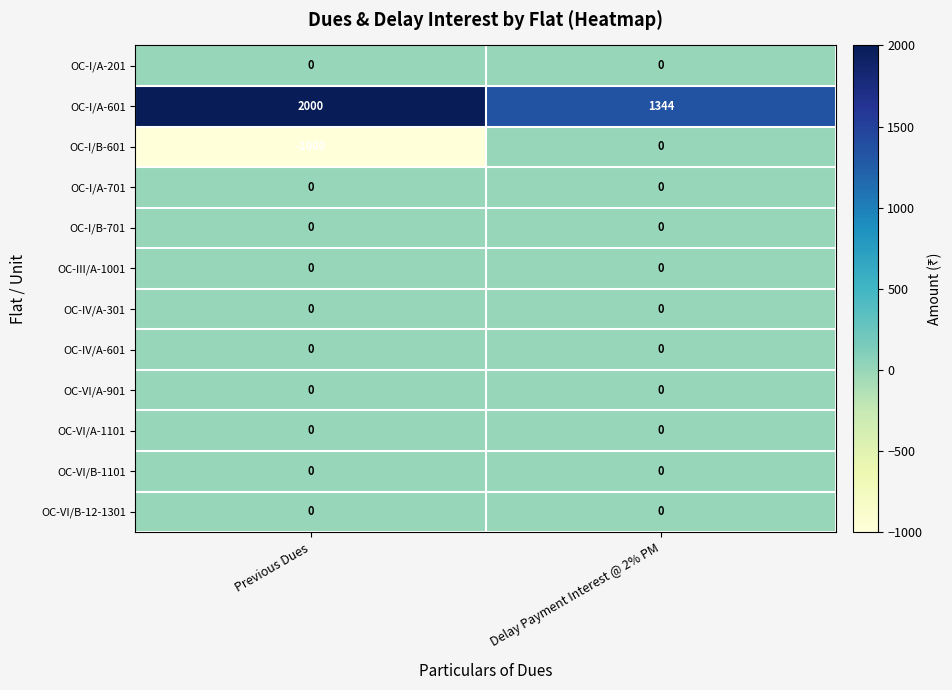

What is the greatest value displayed?

2000